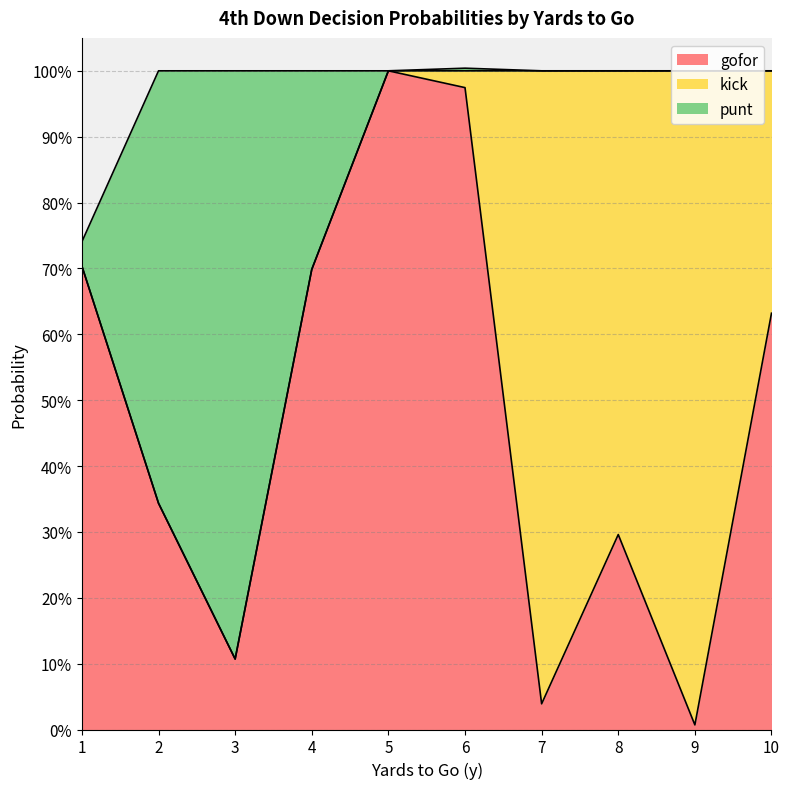

Where is the first local minimum for kick?

8